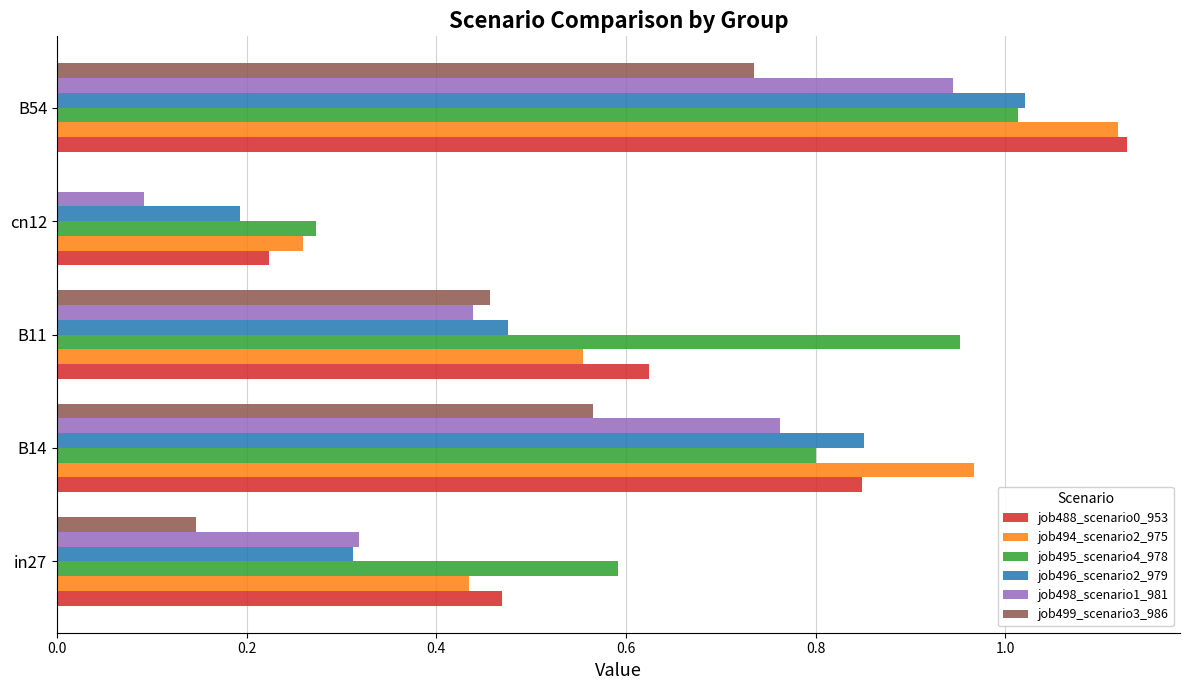

Which category has the highest value in the job498_scenario1_981 series?

B54